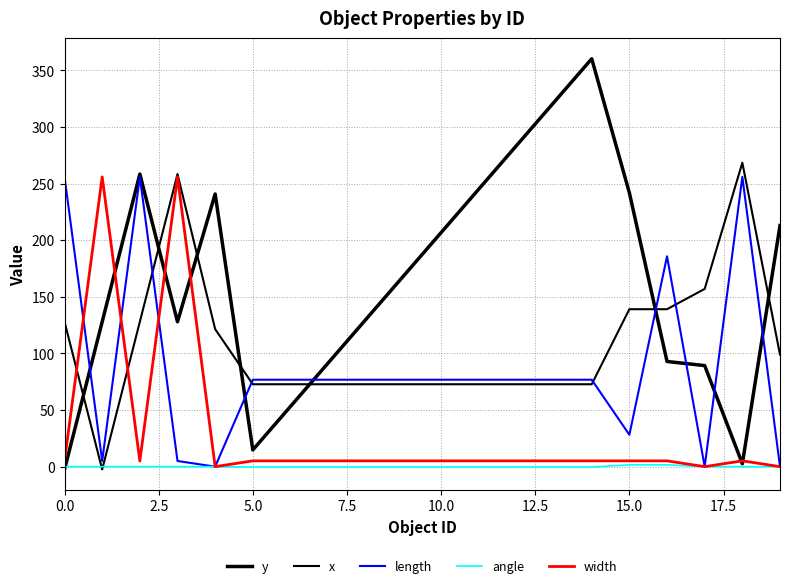

Is this an area chart (filled region under the line)?

No